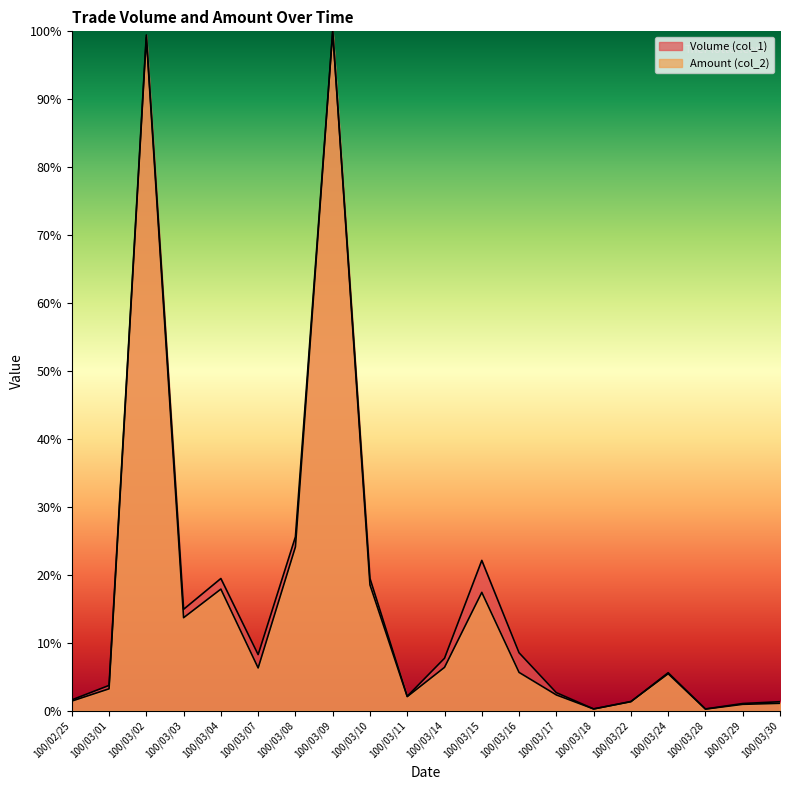

True or false: Amount (col_2) and Volume (col_1) intersect in this chart.

True